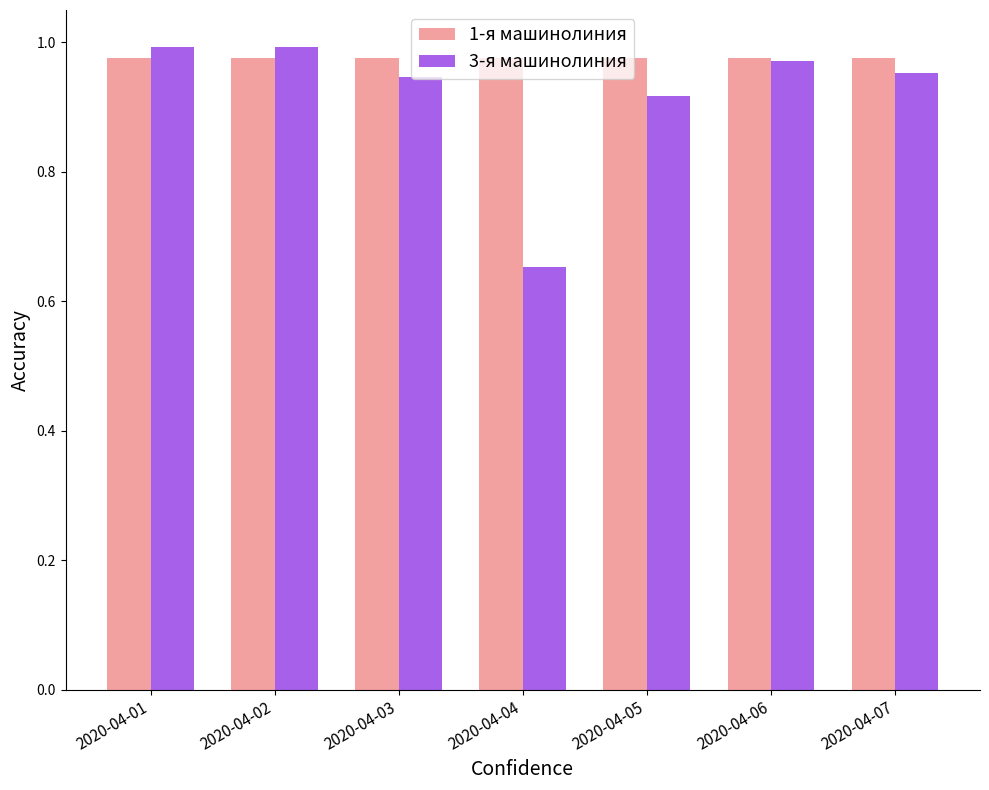

Which category has the lowest value across all series?

2020-04-04